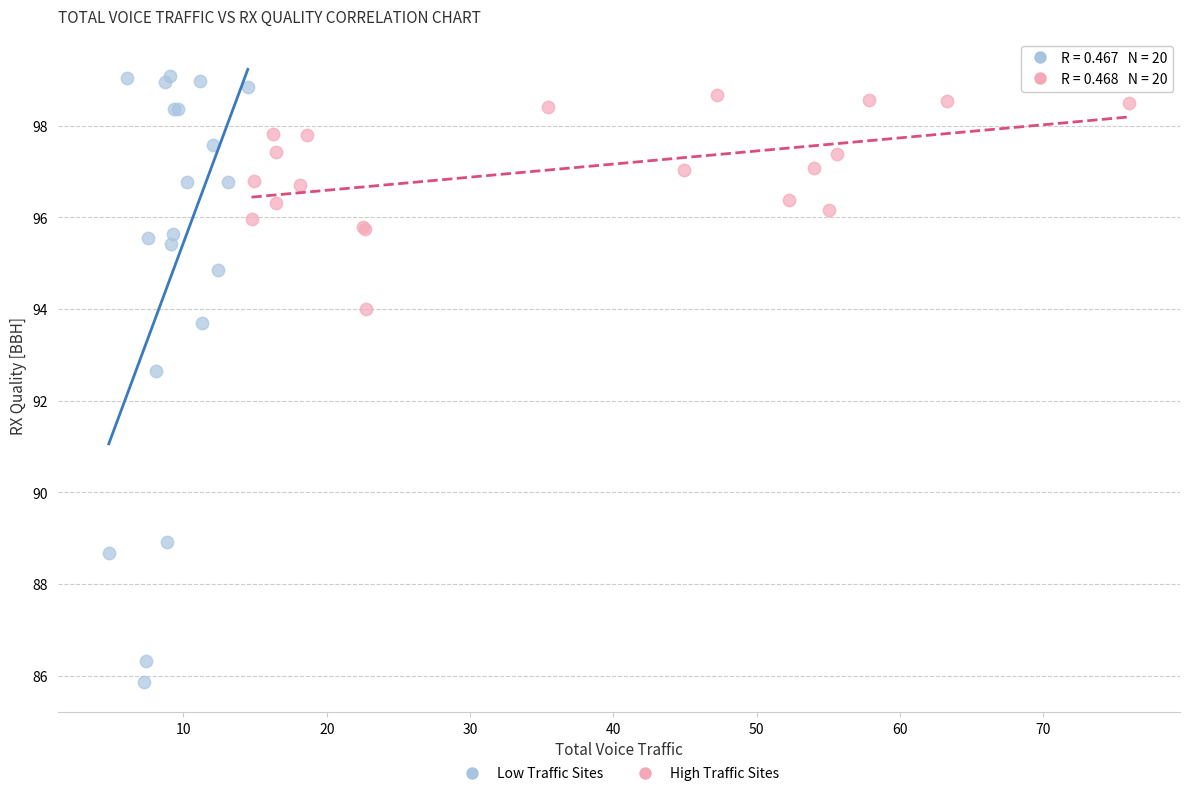

Which series has the largest Y range (max minus min)?

Low Traffic Sites